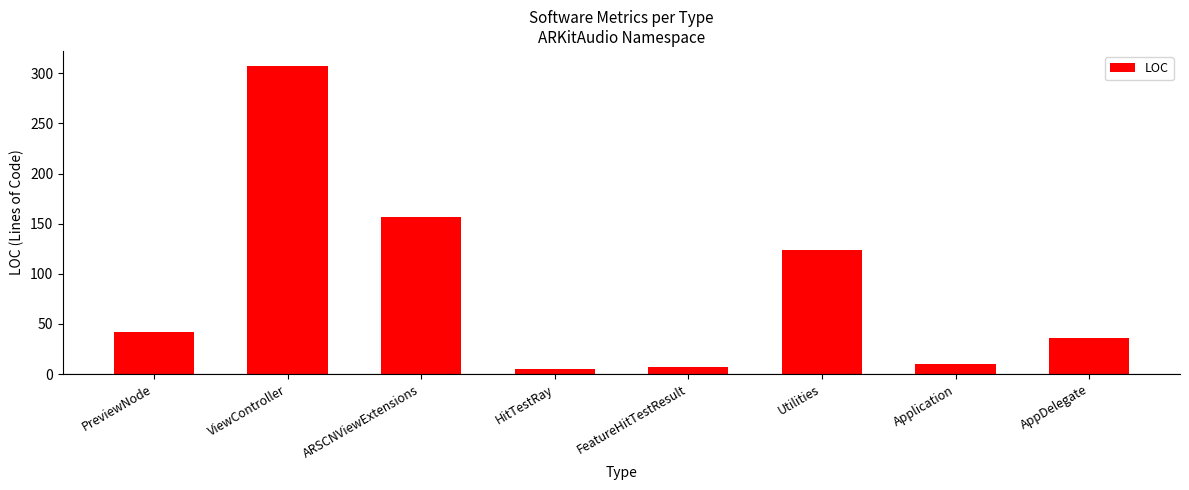

Reading left to right, extract all data points from this chart.

PreviewNode=42	ViewController=307	ARSCNViewExtensions=157	HitTestRay=5	FeatureHitTestResult=7	Utilities=124	Application=10	AppDelegate=36